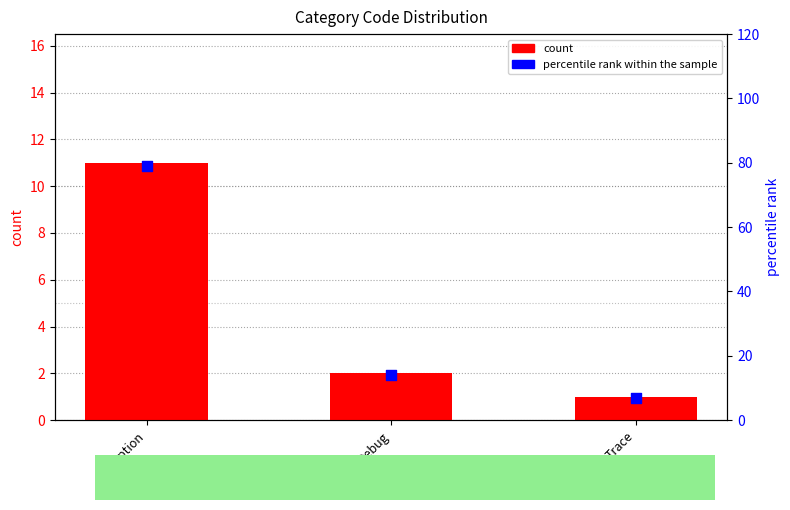

Which series has the widest spread of Y values?

percentile rank within the sample